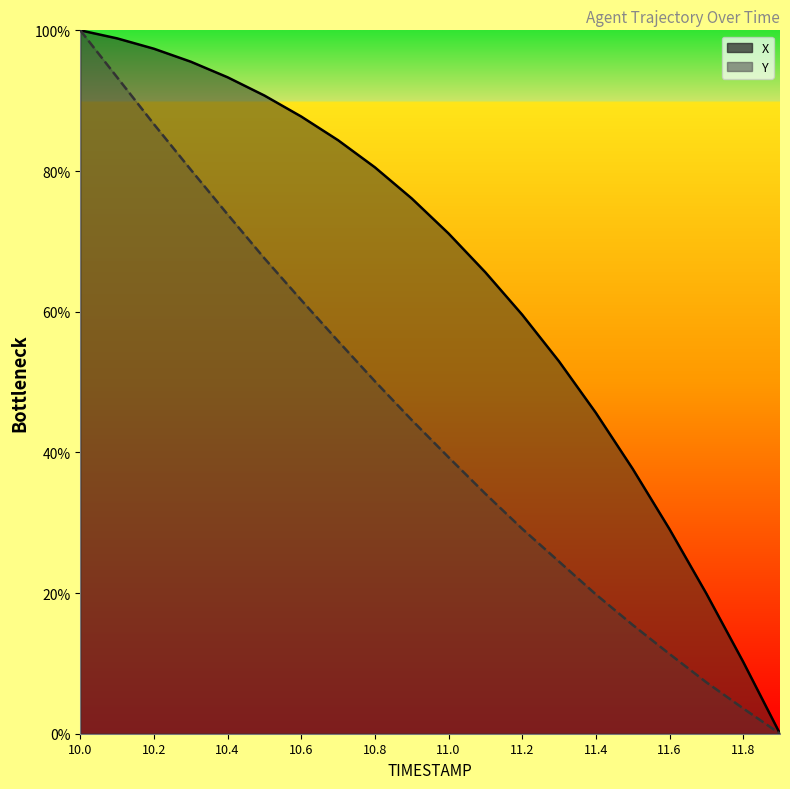

Between 10.4 and 10.9, which series saw the biggest shift?

Y